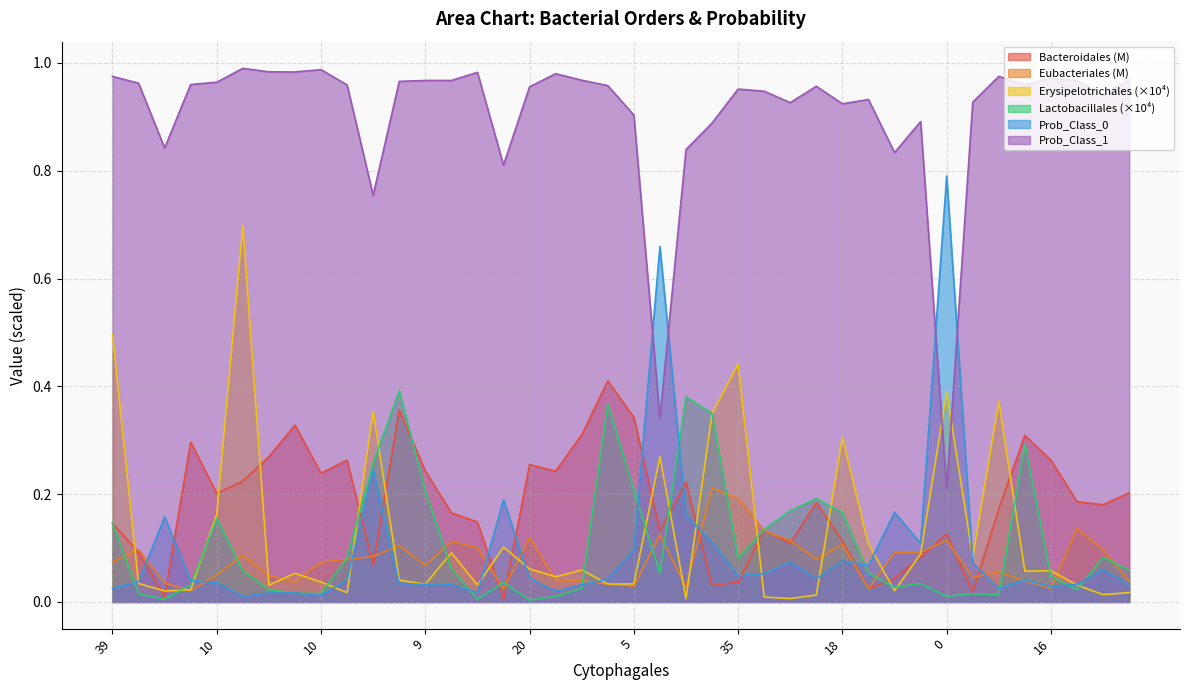

How many intersections are there between Prob_Class_0 and Lactobacillales?

12